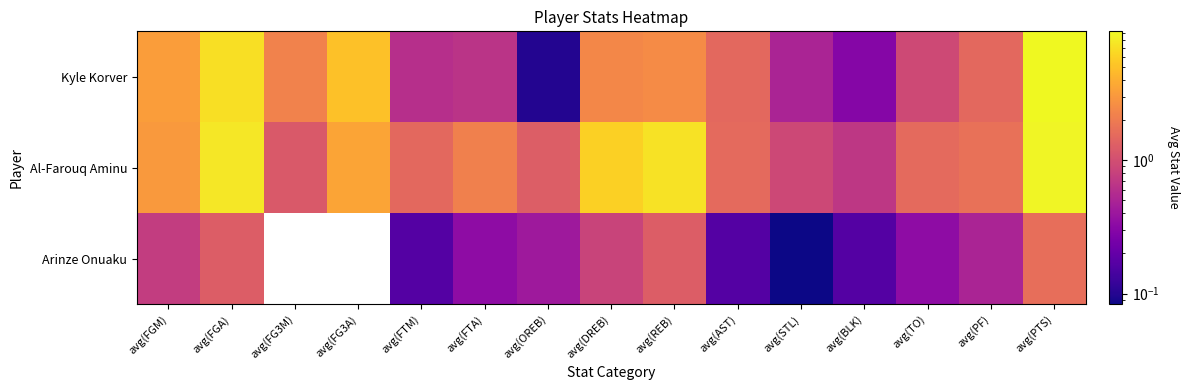

What is the sum of the Arinze Onuaku values at avg(FGA) and avg(DREB)?

2.1